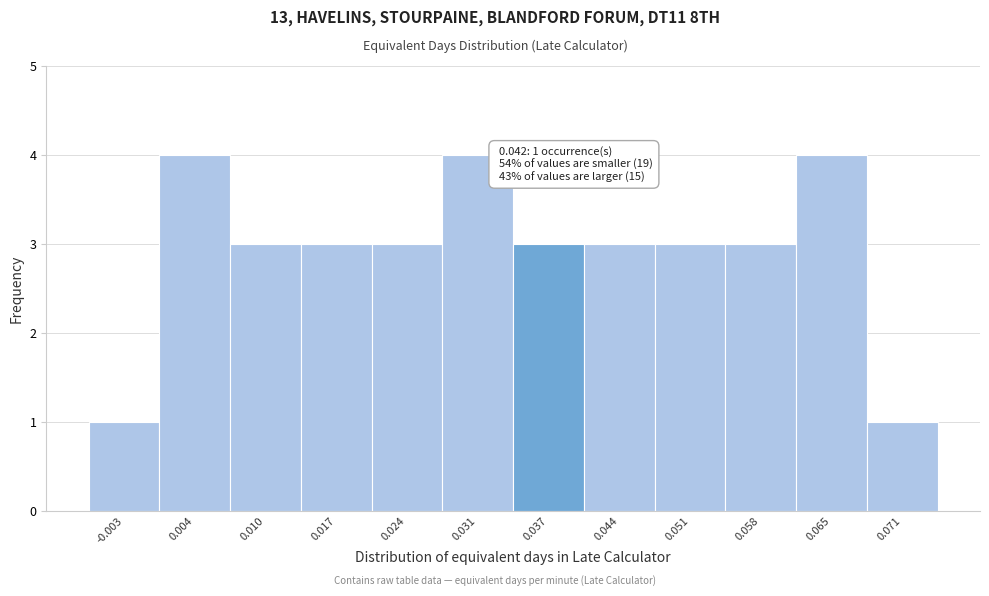

Reading right to left, extract all data points from this chart.

0.071=1	0.065=4	0.058=3	0.051=3	0.044=3	0.037=3	0.031=4	0.024=3	0.017=3	0.010=3	0.004=4	-0.003=1